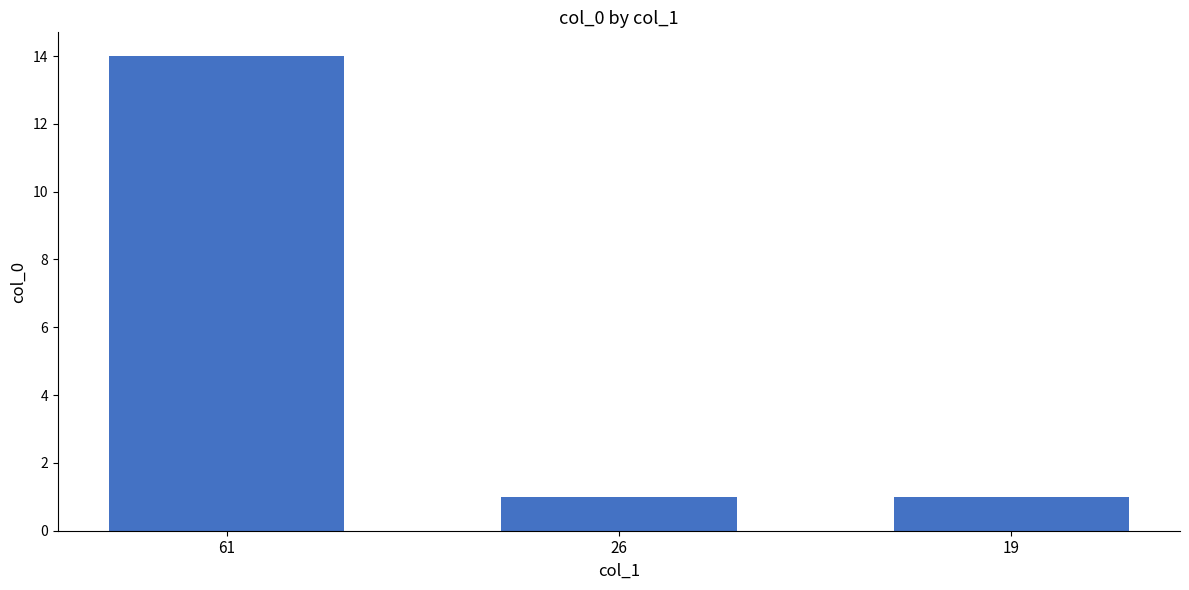

What is the change in value from 61 to 26?

-13